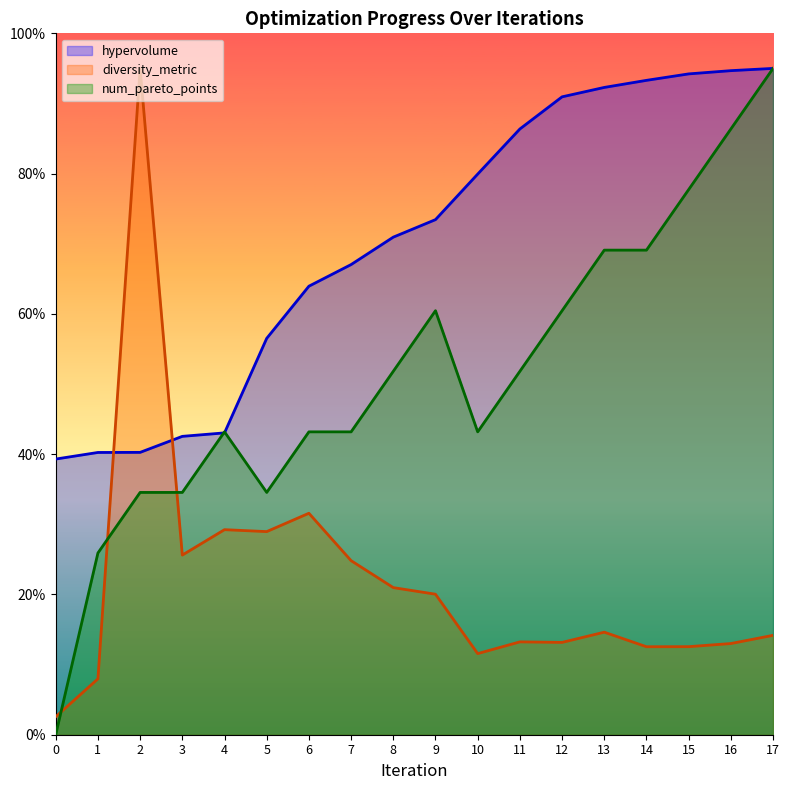

Reading left to right, extract all data points from this chart.

hypervolume: 15.7	16.1	16.1	17.0	17.2	22.6	25.6	26.8	28.4	29.4	32.0	34.5	36.4	36.9	37.3	37.7	37.9	38.0
diversity_metric: 1.0	3.2	38.0	10.2	11.7	11.6	12.6	9.9	8.4	8.0	4.6	5.3	5.3	5.8	5.0	5.0	5.2	5.7
num_pareto_points: 0.0	10.4	13.8	13.8	17.3	13.8	17.3	17.3	20.7	24.2	17.3	20.7	24.2	27.6	27.6	31.1	34.5	38.0